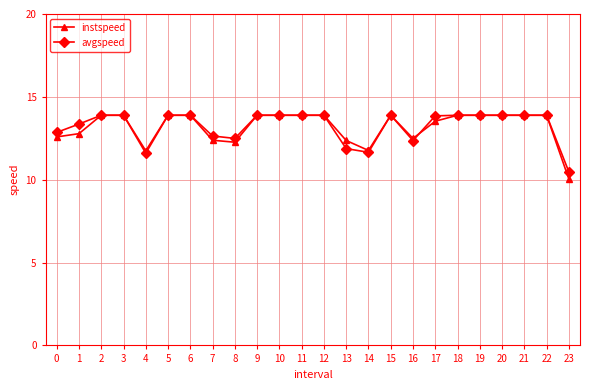

What is the greatest value displayed?

13.9